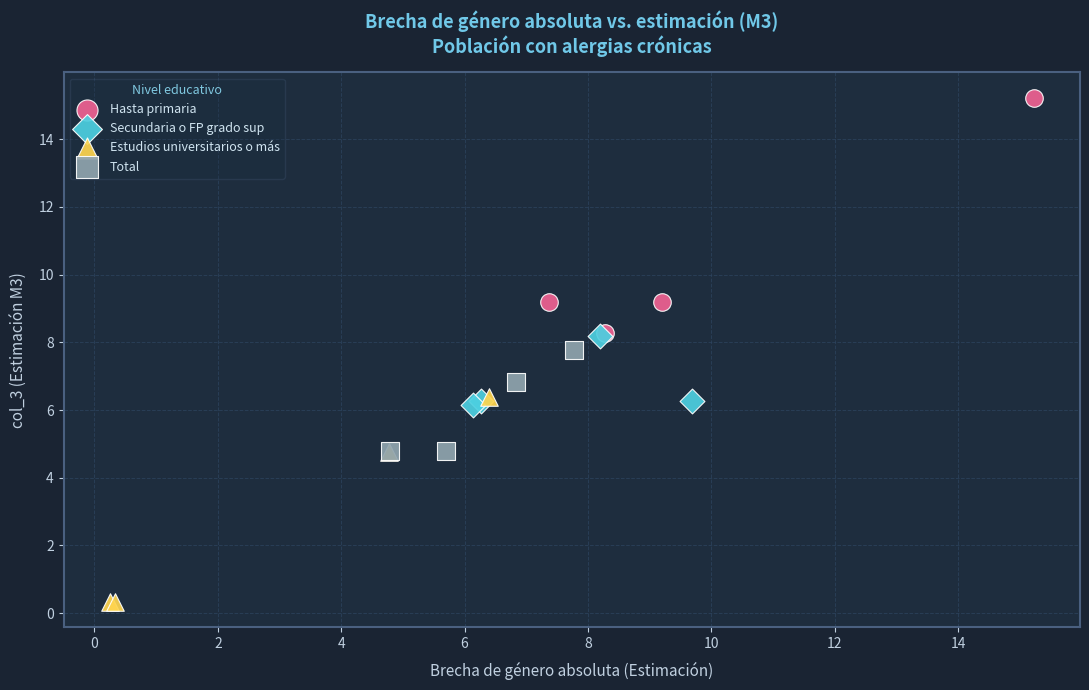

Which series has the largest Y range (max minus min)?

Hasta primaria